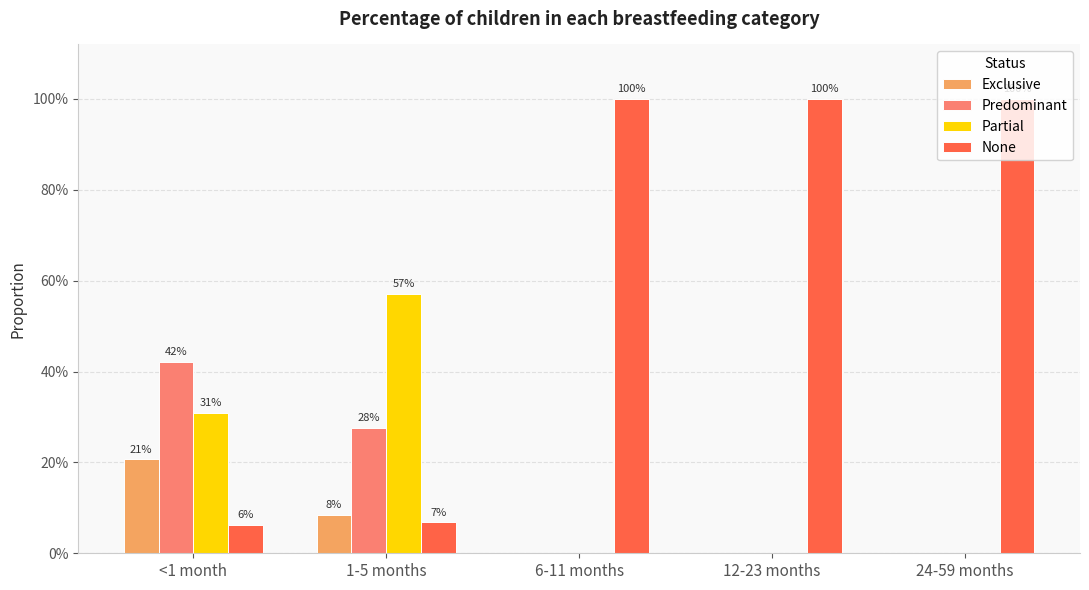

What position from the left is 6-11 months?

3